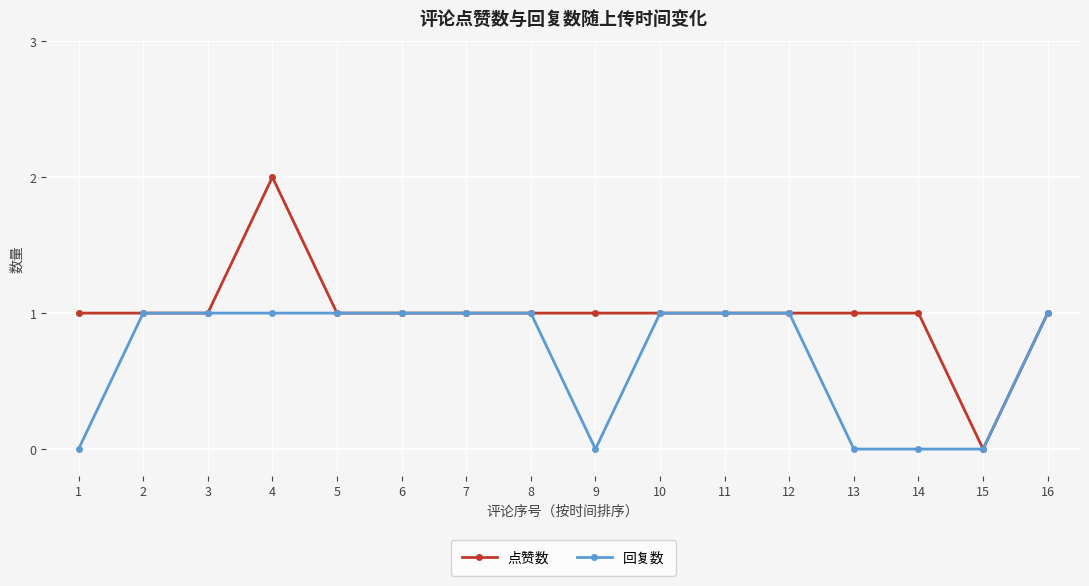

Which series has the widest spread of values?

点赞数